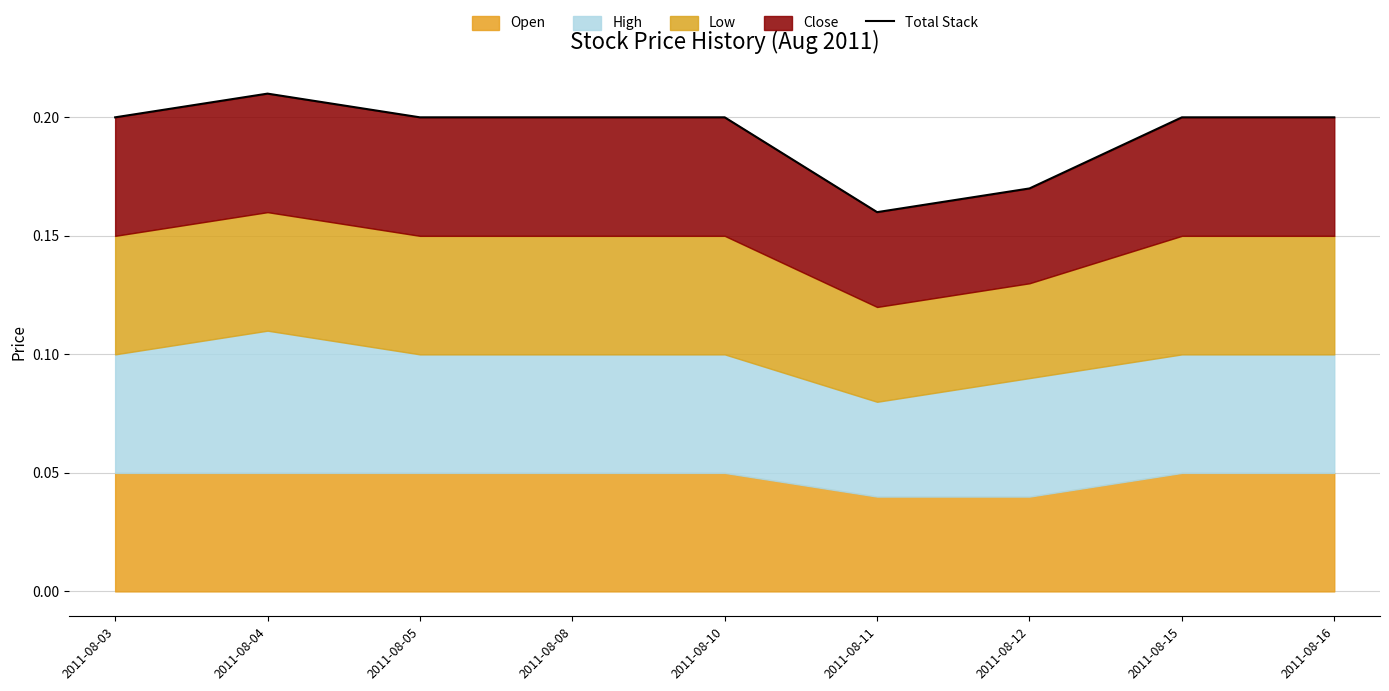

What is the change in value from 2011-08-04 to 2011-08-11?

-0.1